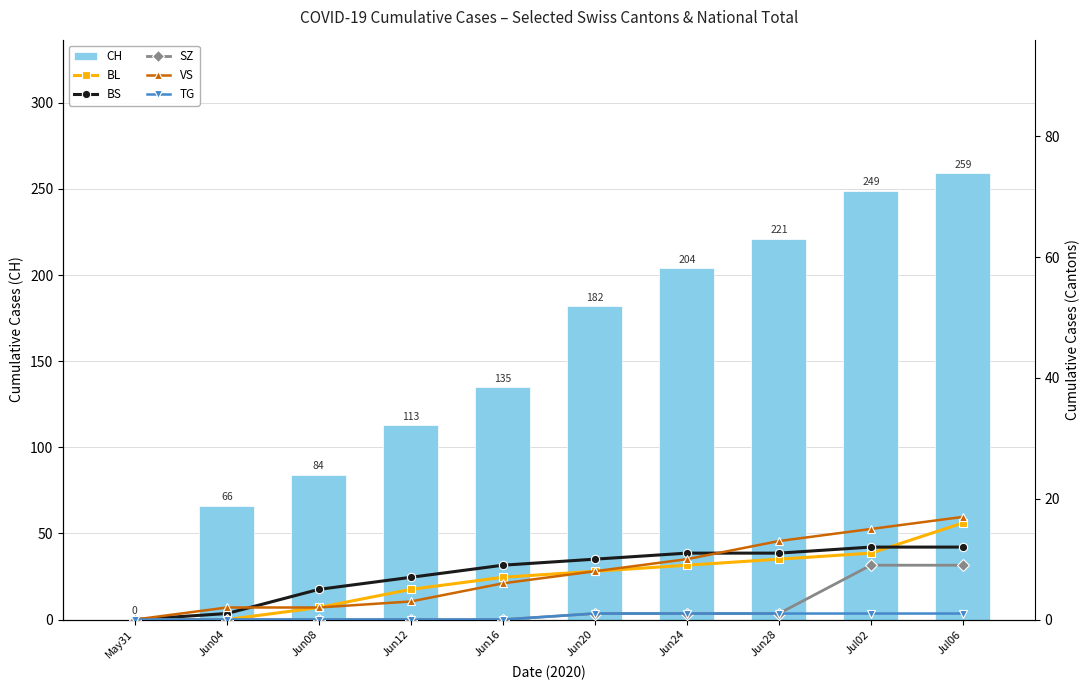

At which category does the chart reach its peak across all series?

Jul06